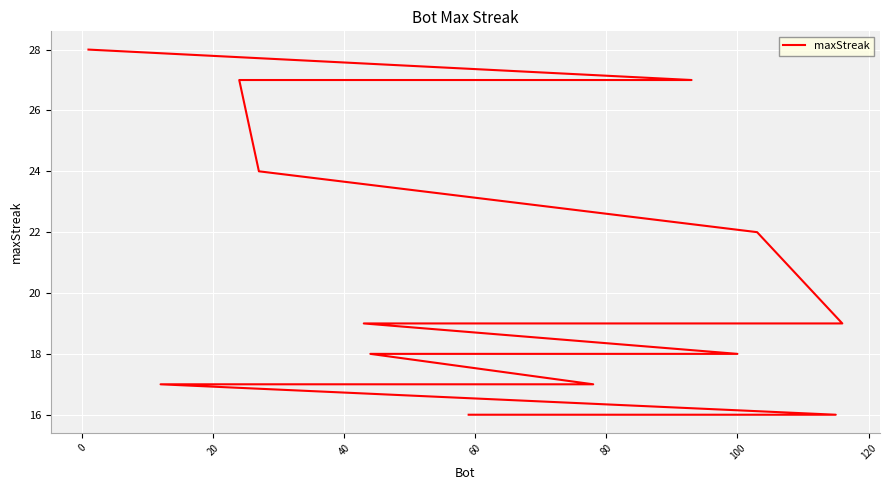

How many lines are shown in the chart?

1